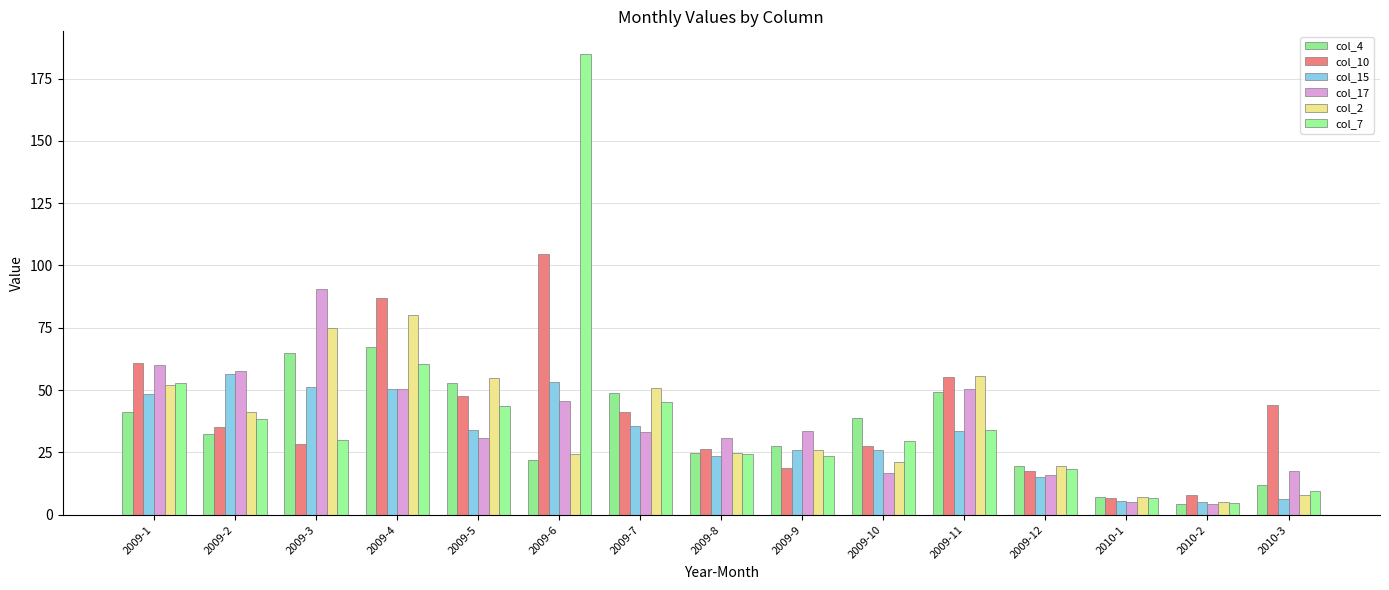

Which series changed the most between 2009-5 and 2009-10?

col_2